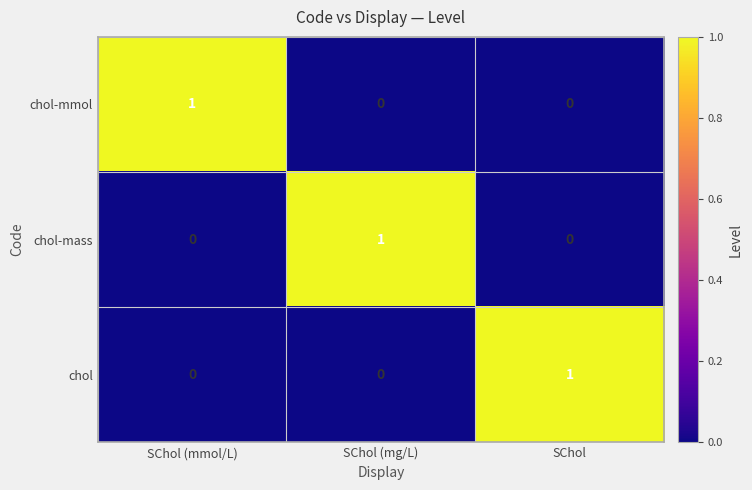

Reading left to right, list all the values displayed in this chart.

chol-mmol: SChol (mmol/L)=1	SChol (mg/L)=0	SChol=0
chol-mass: SChol (mmol/L)=0	SChol (mg/L)=1	SChol=0
chol: SChol (mmol/L)=0	SChol (mg/L)=0	SChol=1